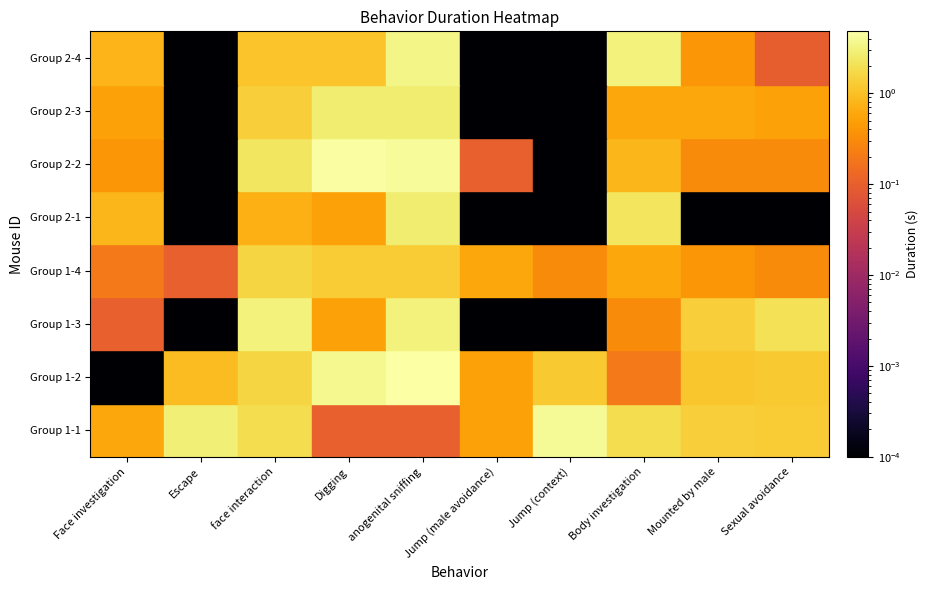

Which category has the lowest value across all series?

Face investigation